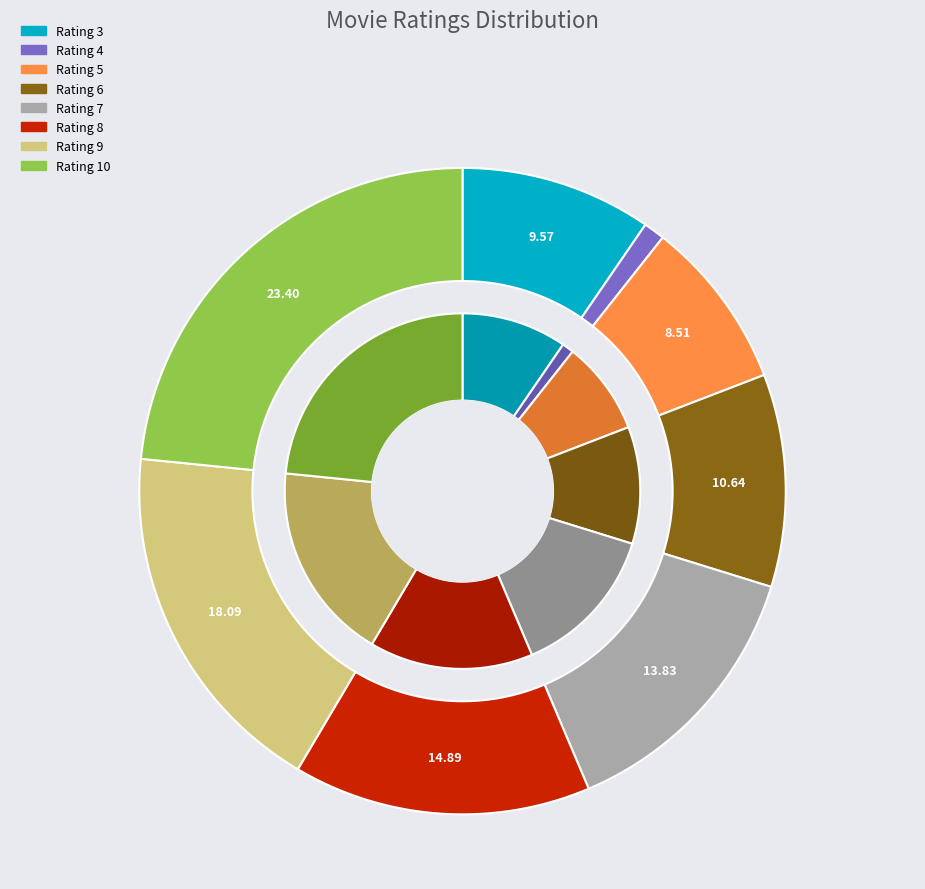

Approximately how many times larger is the value at 4 compared to 5?

0.1